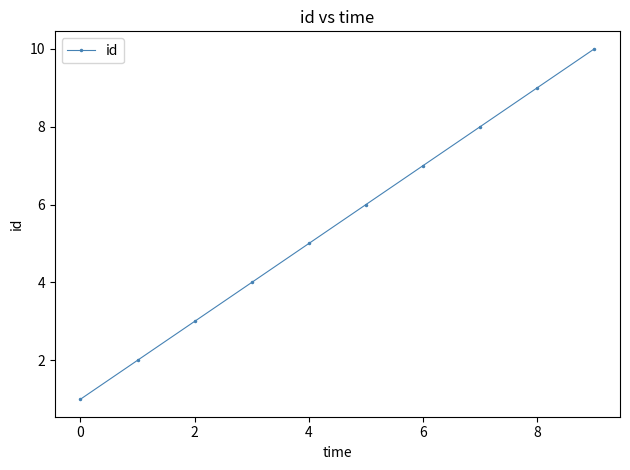

Does the chart have visible grid lines?

No